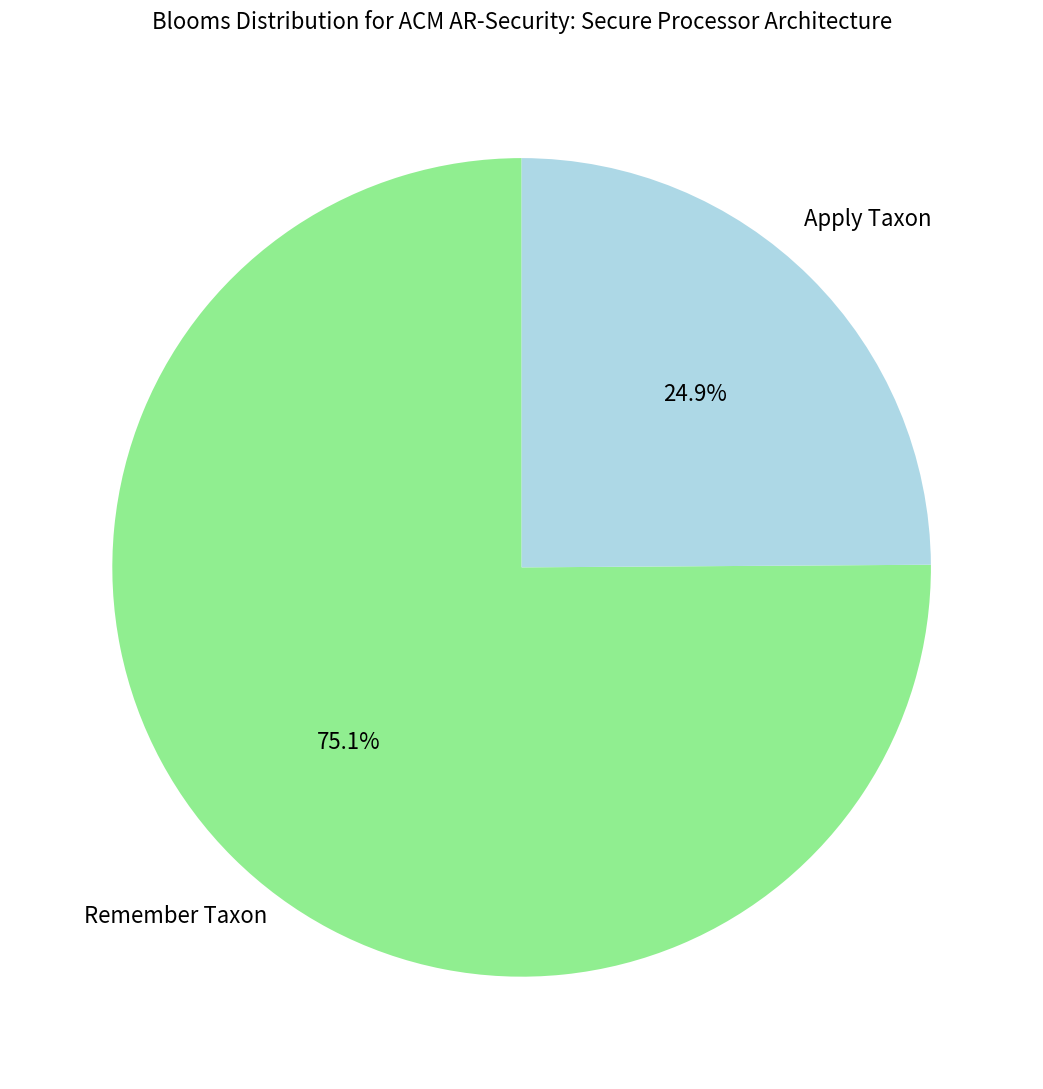

To the nearest percent, what is the average slice percentage?

50%